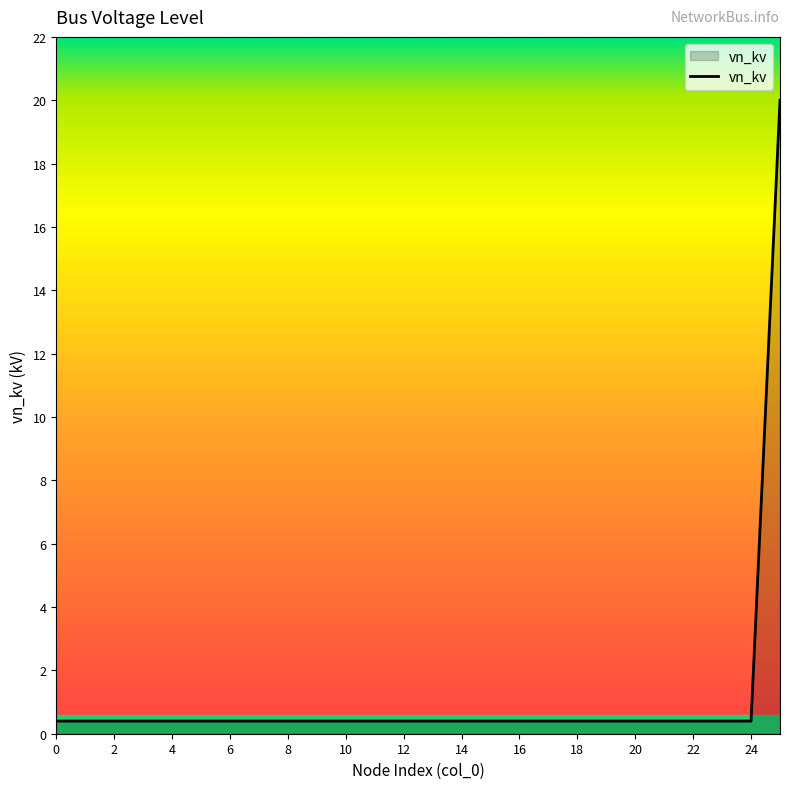

What is the greatest value displayed?

20.0